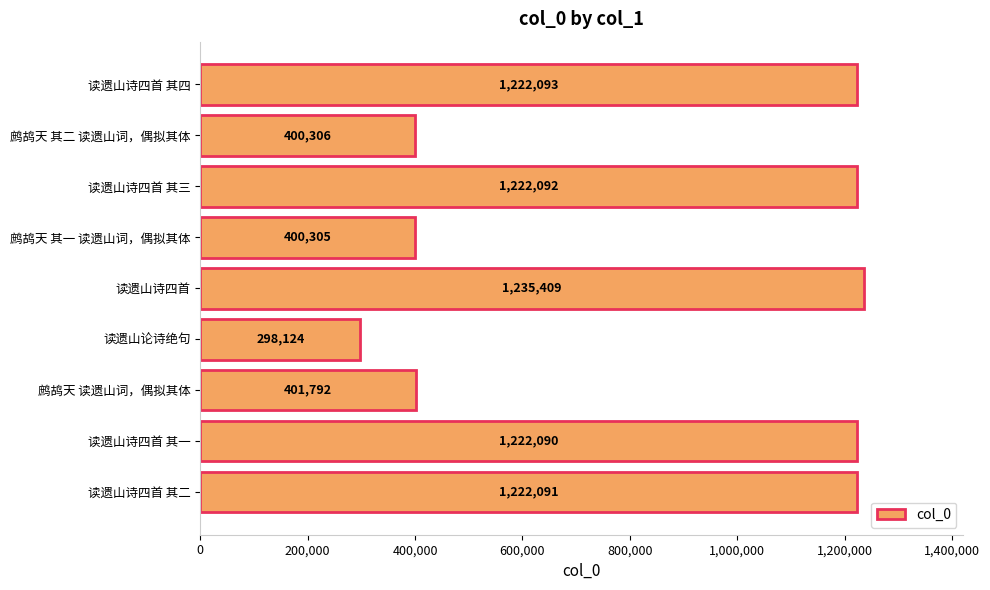

Rank the categories by value from highest to lowest.

读遗山诗四首, 读遗山诗四首 其四, 读遗山诗四首 其三, 读遗山诗四首 其二, 读遗山诗四首 其一, 鹧鸪天 读遗山词，偶拟其体, 鹧鸪天 其二 读遗山词，偶拟其体, 鹧鸪天 其一 读遗山词，偶拟其体, 读遗山论诗绝句